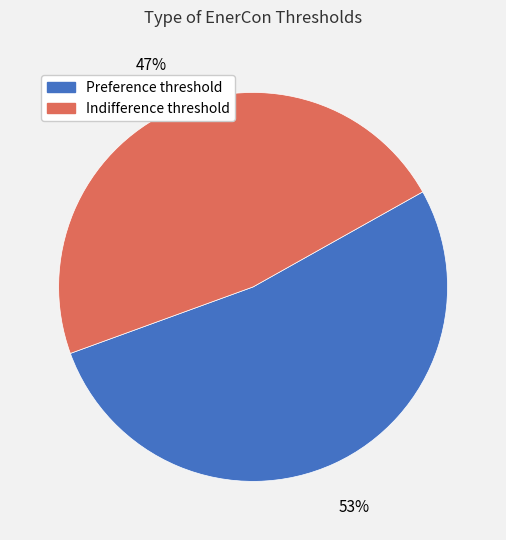

Combined, do Indifference threshold and Preference threshold account for over 50%?

Yes